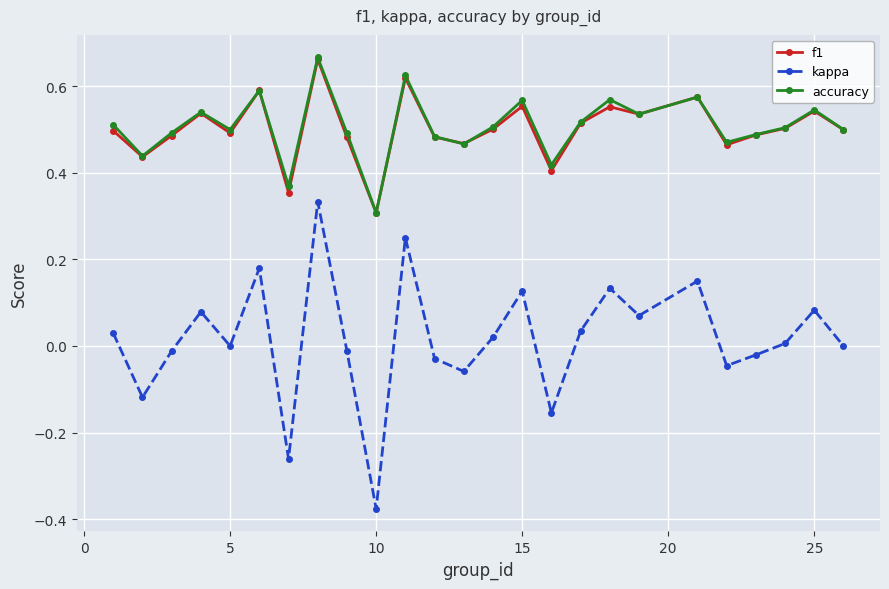

Does the chart have visible grid lines?

Yes